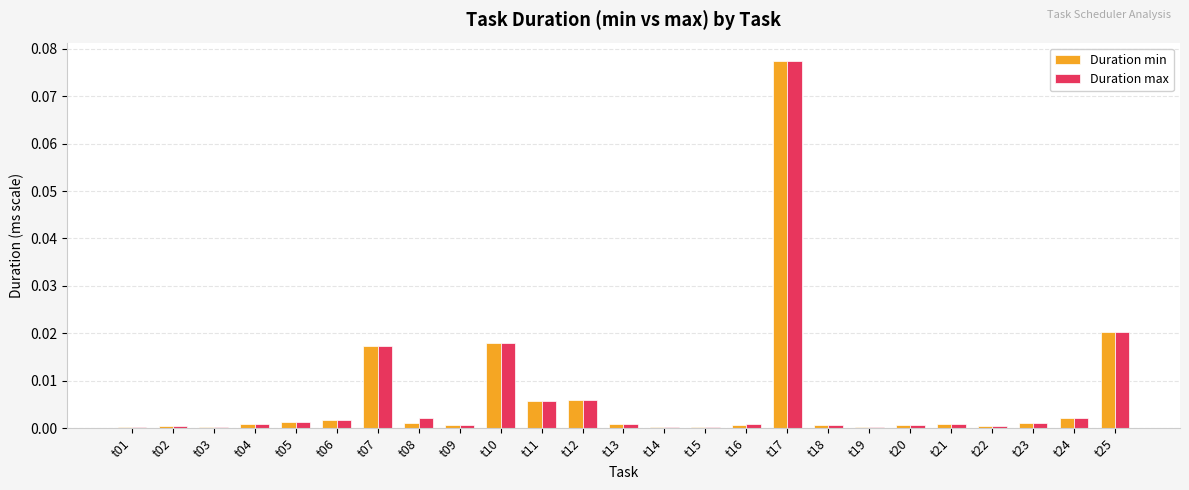

At which category is the sum across all series the highest?

t17